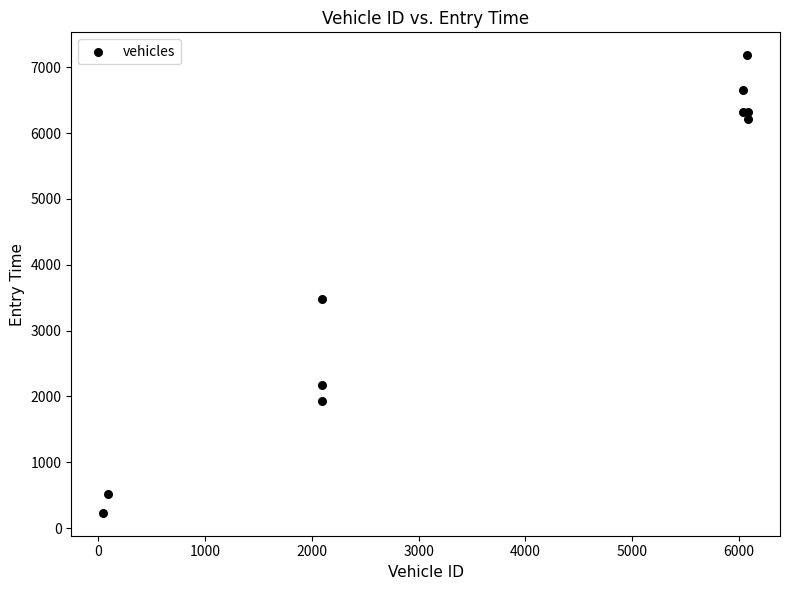

What Y value in the scatter plot is closest to 3707?

3485.3